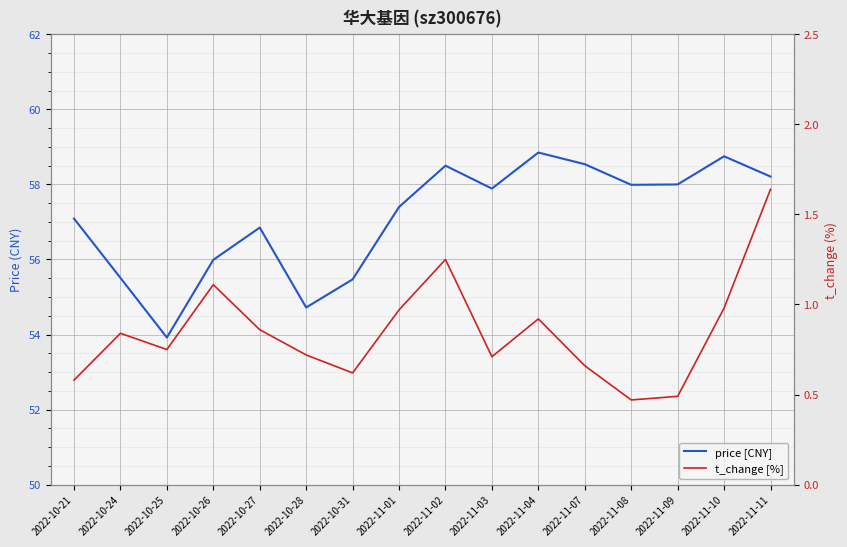

At 2022-10-24, list the series in order from smallest to largest.

t_change [%], price [CNY]